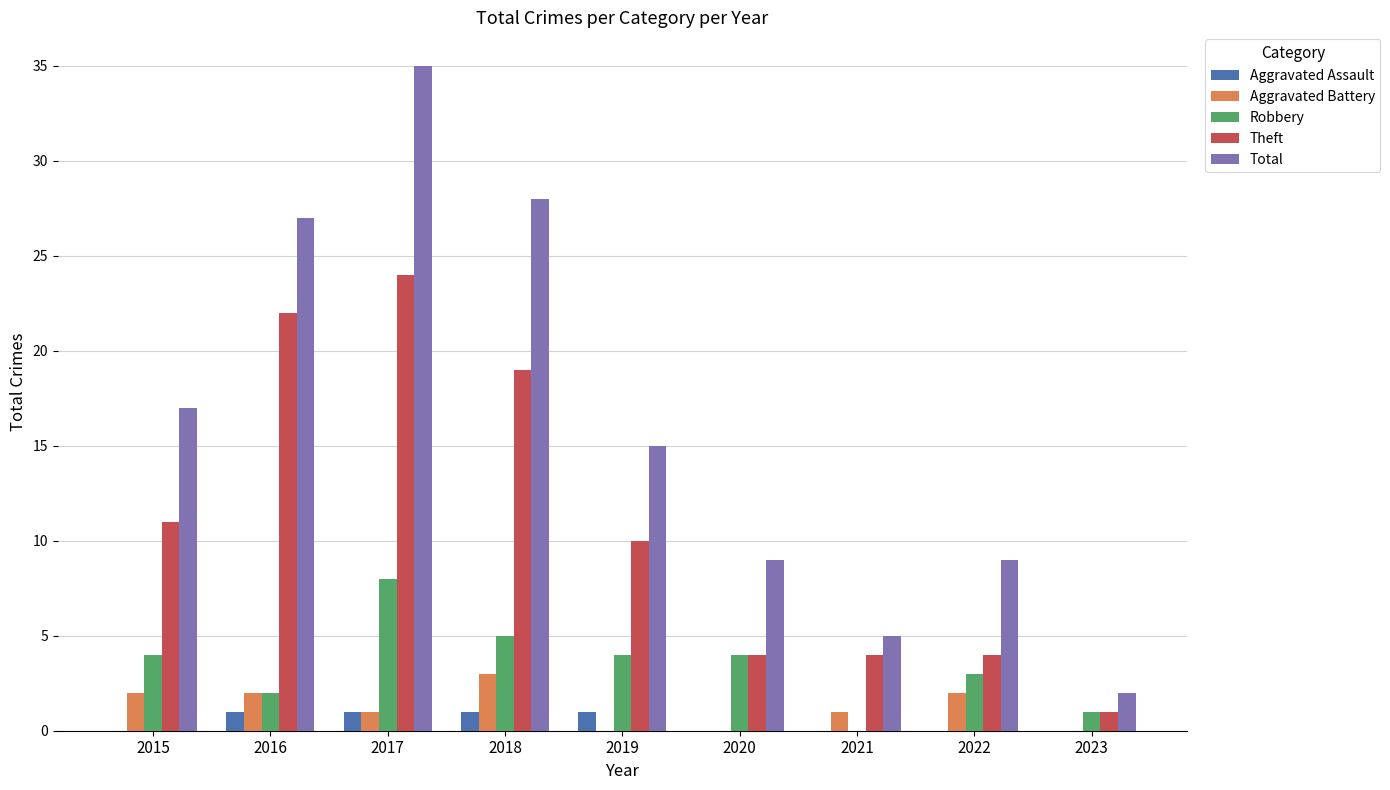

Is it true that Robbery equals 1 at 2023?

True